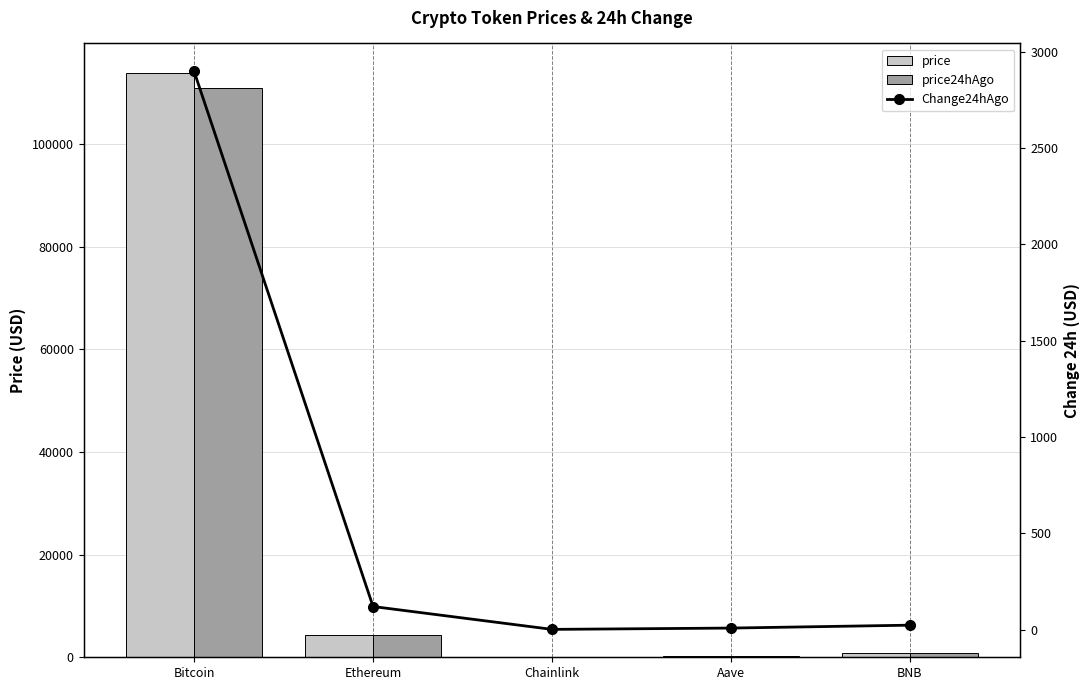

What position from the right is Aave?

2